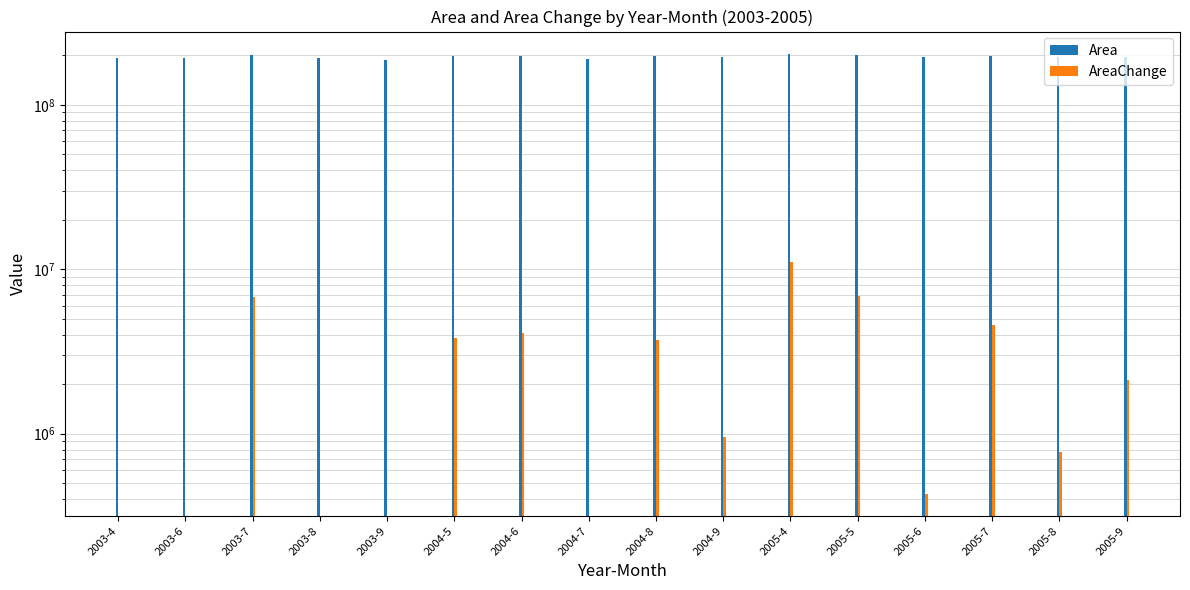

Between 2005-7 and 2003-9, which is larger?

2005-7